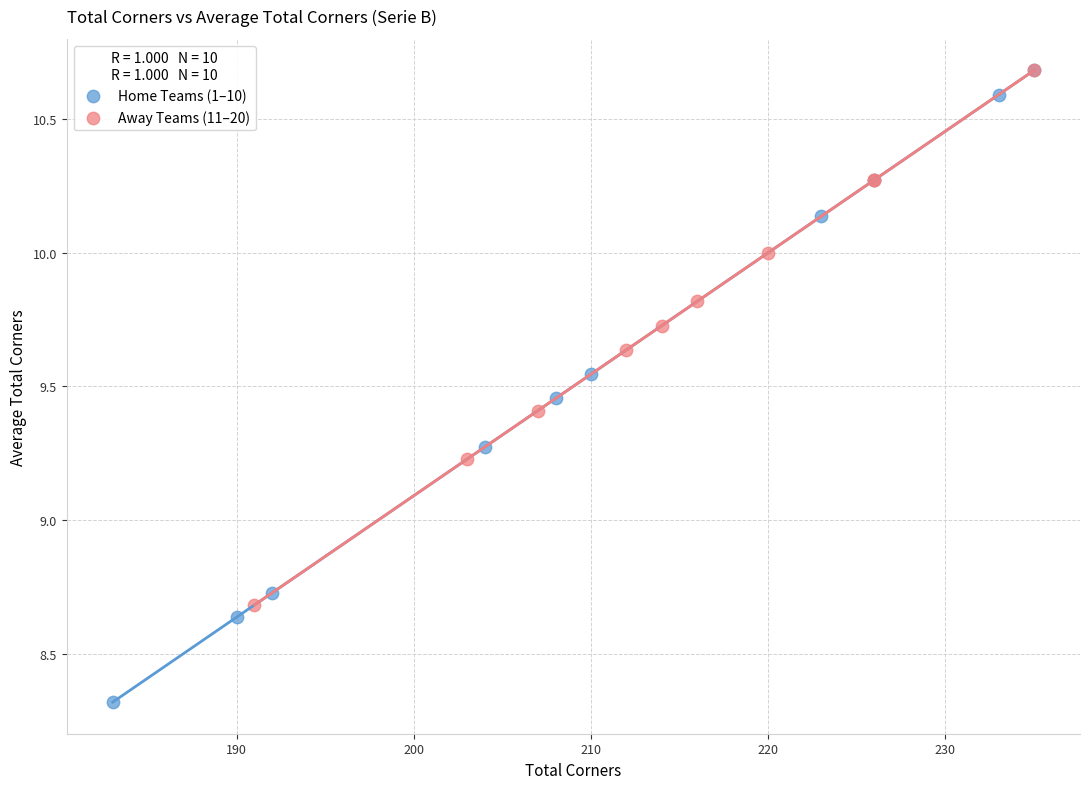

Which series reaches the minimum Y coordinate?

Home Teams (1–10)